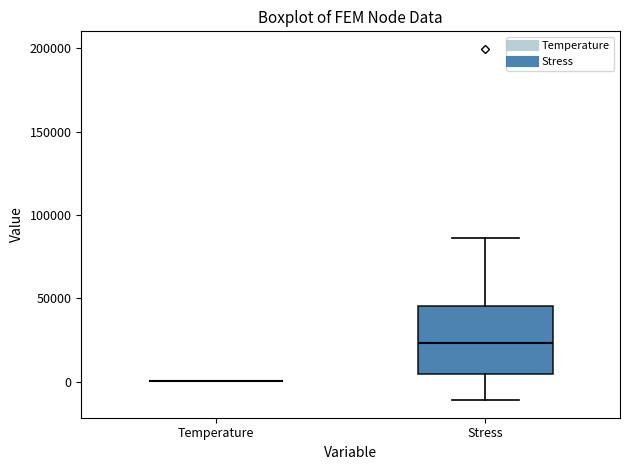

Reading left to right, transcribe this box plot: for each box, give where its median line is, the range the box spans, and where its two whiskers end, as read against the y-axis. The values are not printed on the chart, so give them approximately, as read against the axis.

Temperature: box collapsed to a line at 0, whiskers 0 to 0
Stress: median 25000, box 5000 to 45000, whiskers -10000 to 85000